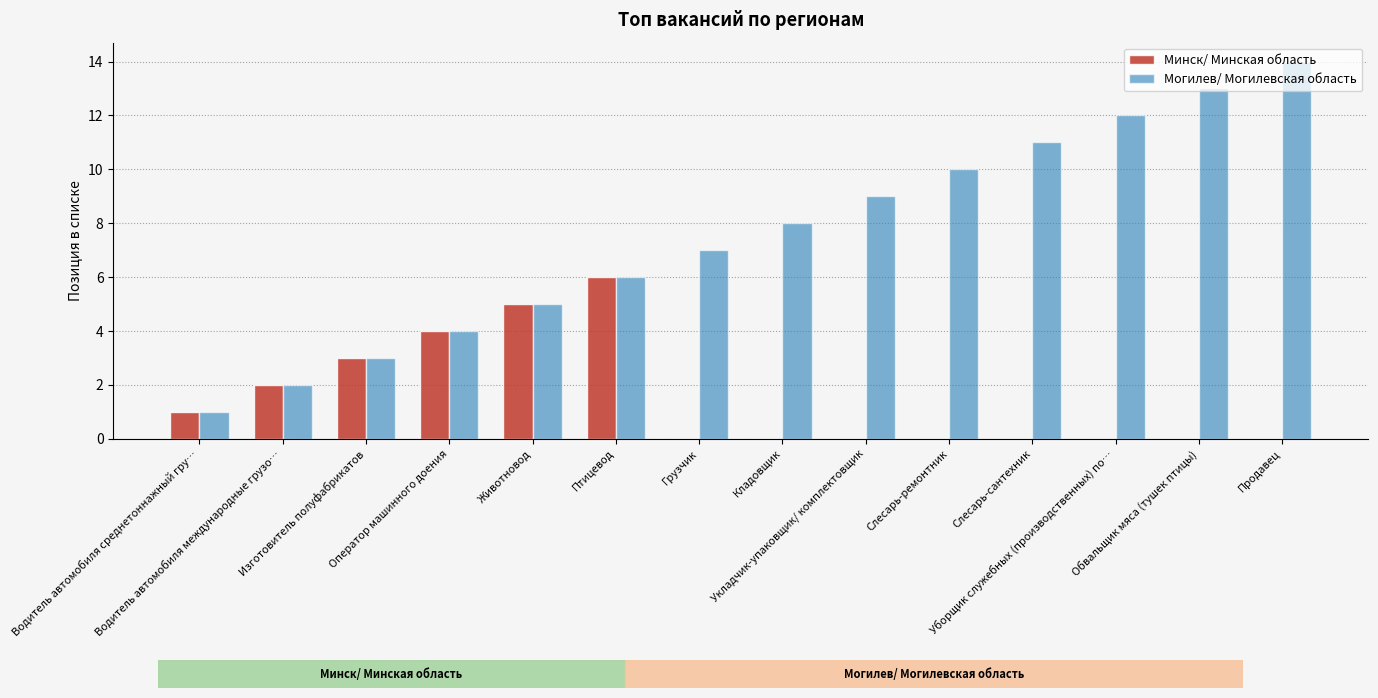

What is the highest value of the Могилев/ Могилевская область series?

14